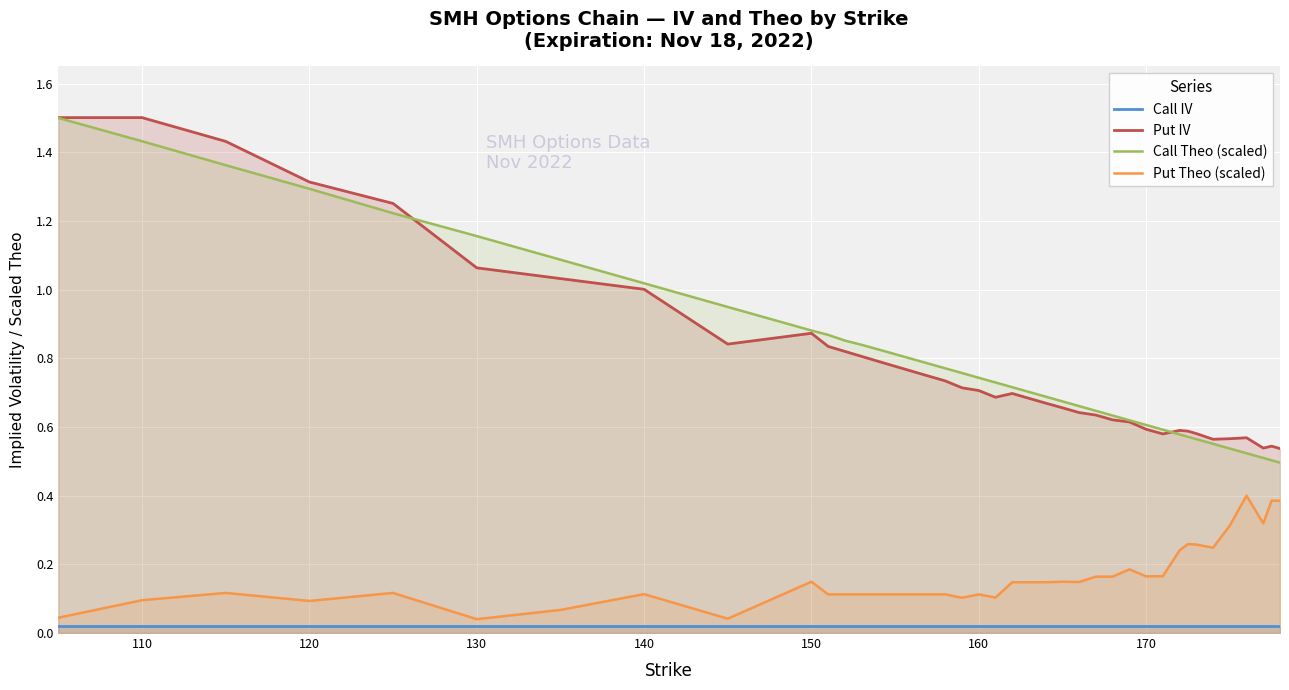

Which series has the largest total across all categories?

Call Theo (scaled)